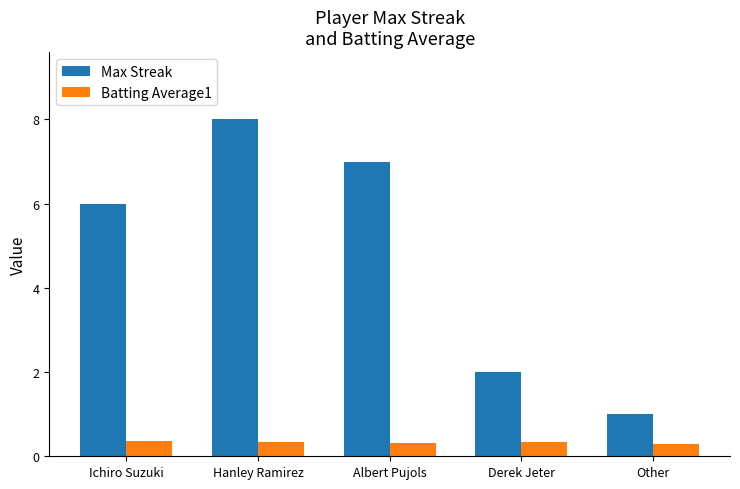

What is the lowest value of the Batting Average1 series?

0.3